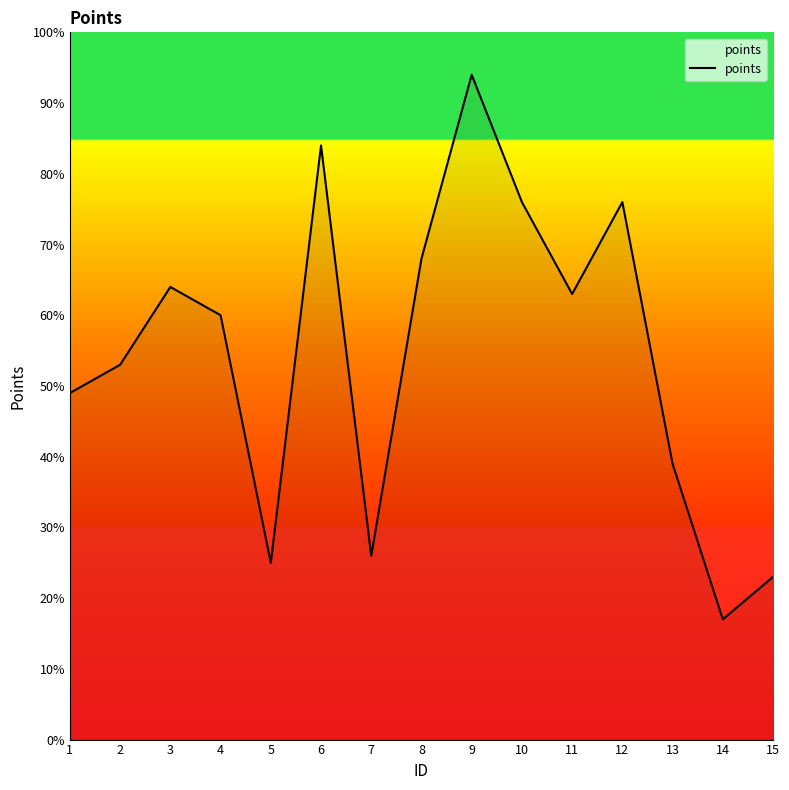

Which label corresponds to the largest value in the chart?

9